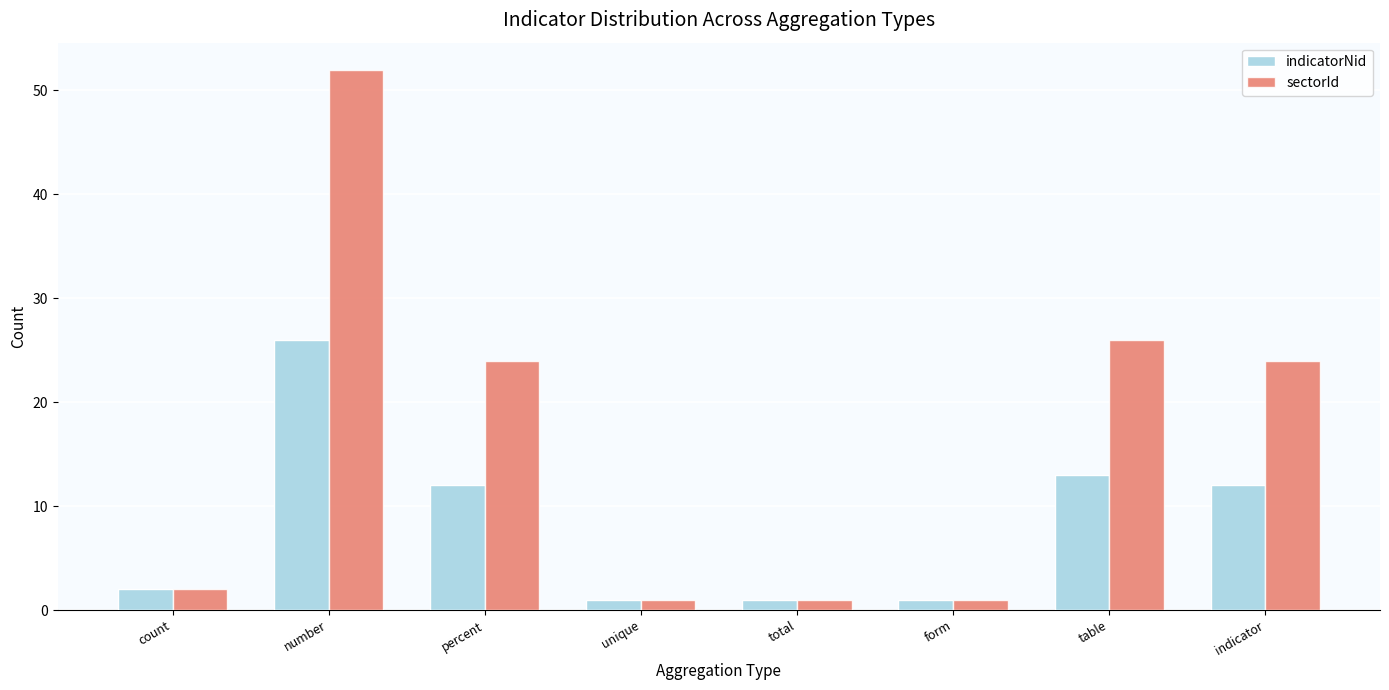

Rank the series by their maximum value, from highest to lowest.

sectorId, indicatorNid